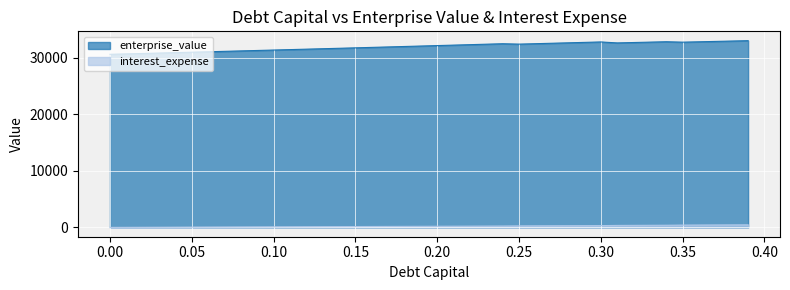

Rank the series at 0.12 from highest to lowest value.

enterprise_value, debt_capital